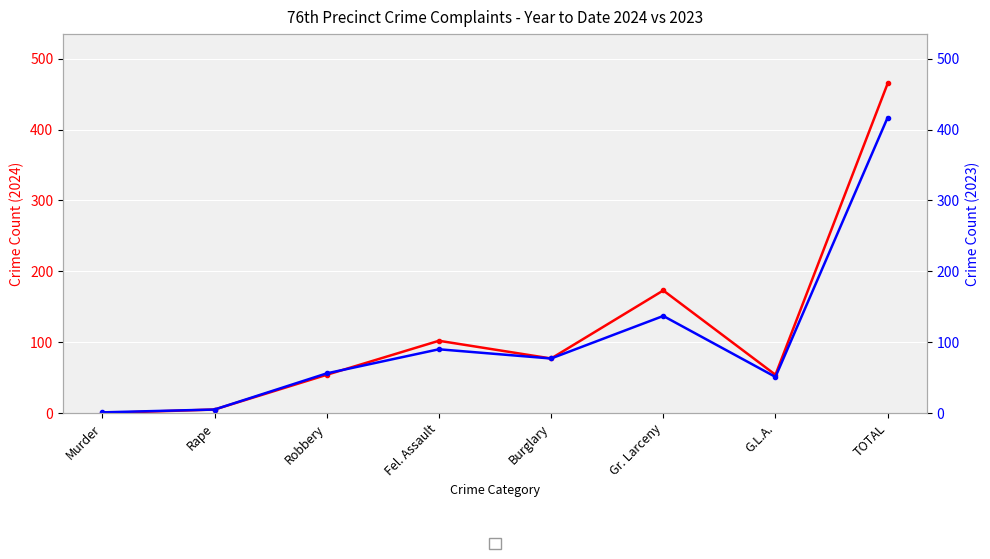

How many values in the 2024 YTD series exceed 77?

3